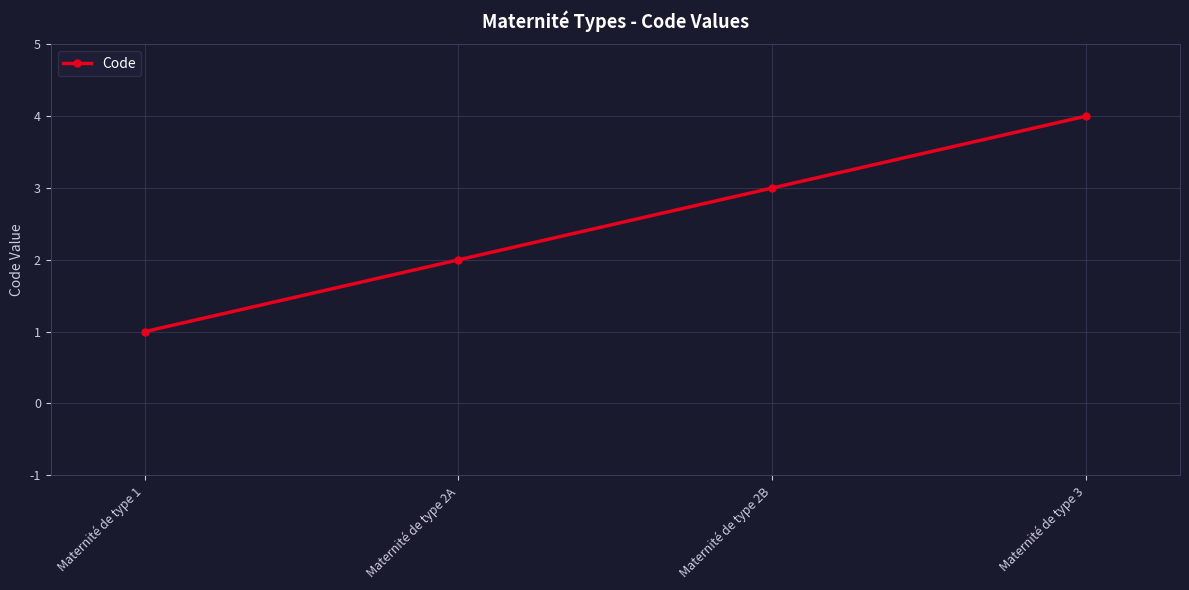

Count the number of data series in this chart.

1